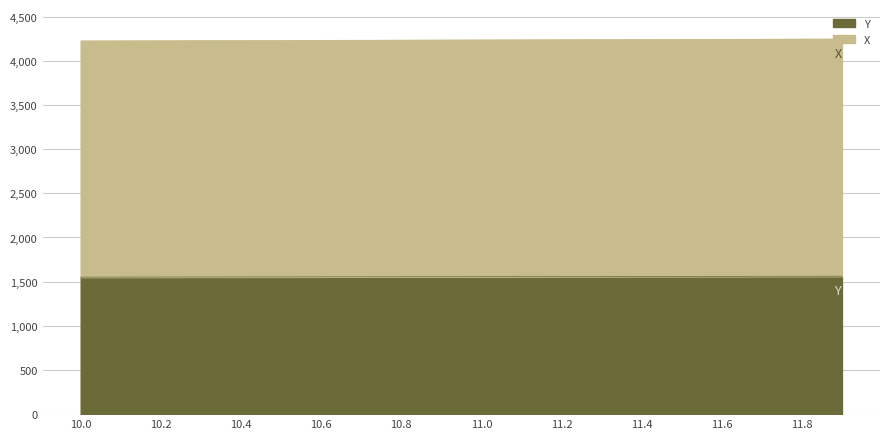

Reading left to right, list all the values displayed in this chart.

X: 4225.3	4226.4	4227.5	4228.6	4229.8	4230.9	4232.0	4233.2	4234.3	4235.5	4236.6	4237.7	4238.9	4240.1	4241.2	4242.4	4243.6	4244.8	4245.9	4247.1
Y: 1551.1	1551.6	1552.2	1552.7	1553.2	1553.8	1554.3	1554.8	1555.4	1555.9	1556.5	1557.0	1557.6	1558.2	1558.7	1559.3	1559.8	1560.4	1561.0	1561.5